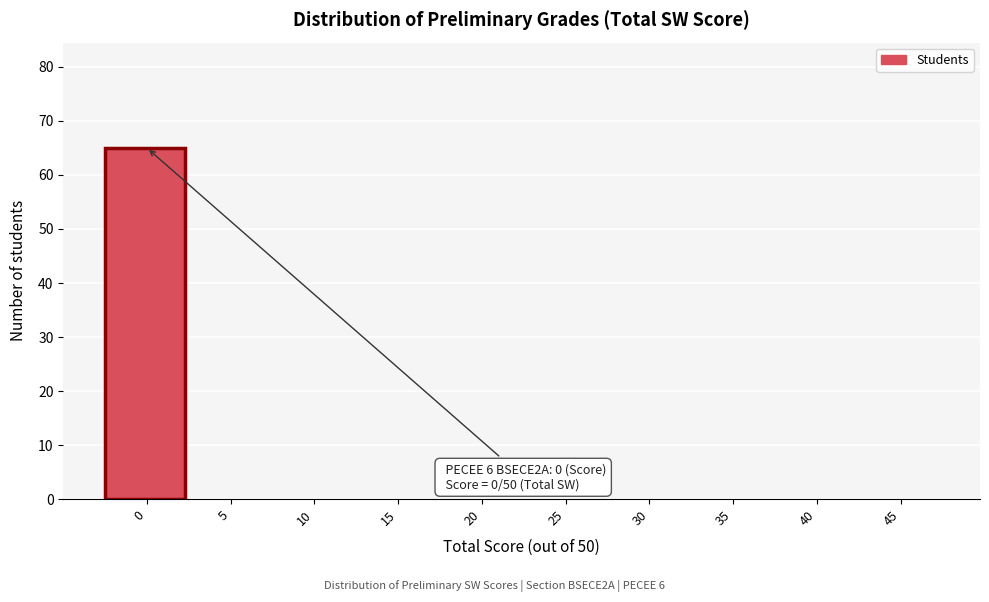

Reading right to left, extract all data points from this chart.

45=0	40=0	35=0	30=0	25=0	20=0	15=0	10=0	5=0	0=65